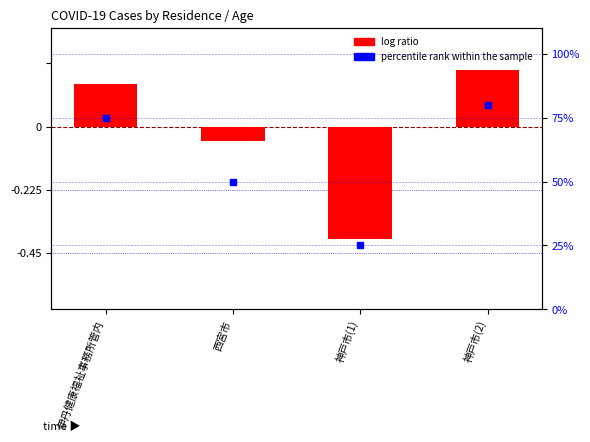

Which series reaches the maximum Y coordinate?

percentile rank within the sample